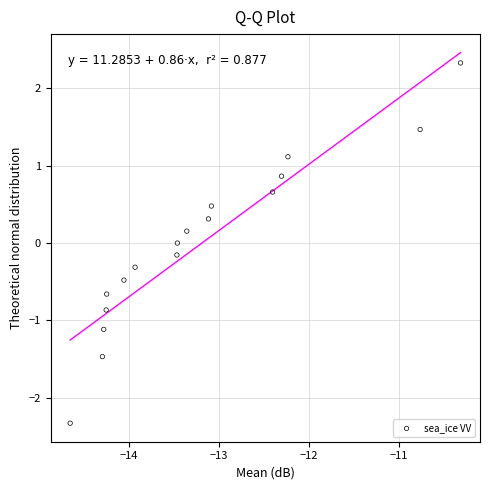

What is the range of Y values (max minus min)?

4.7